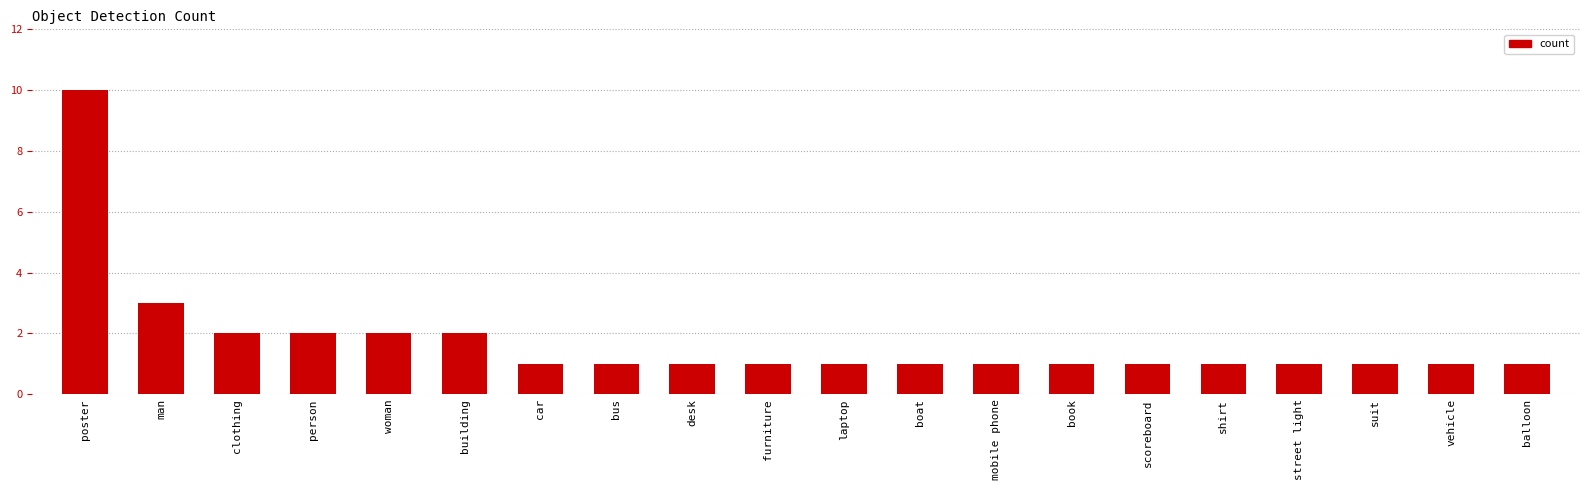

Does the chart contain stacked bars?

No